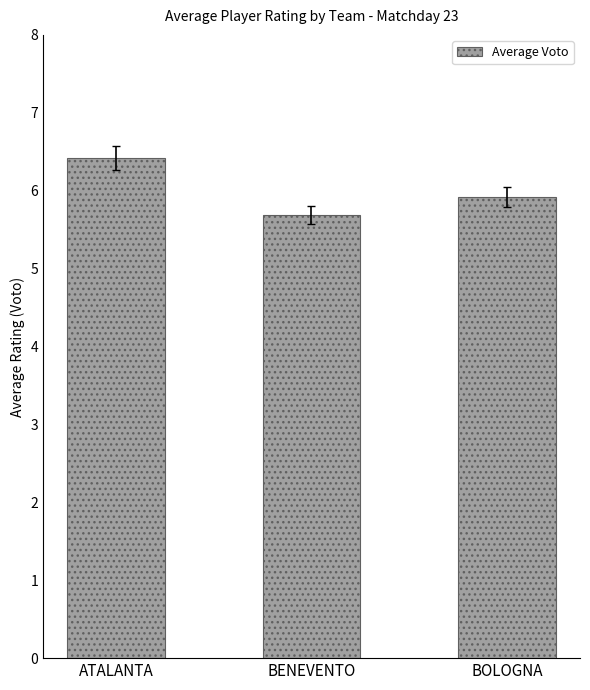

The value at BENEVENTO is 8.2. True or false?

False